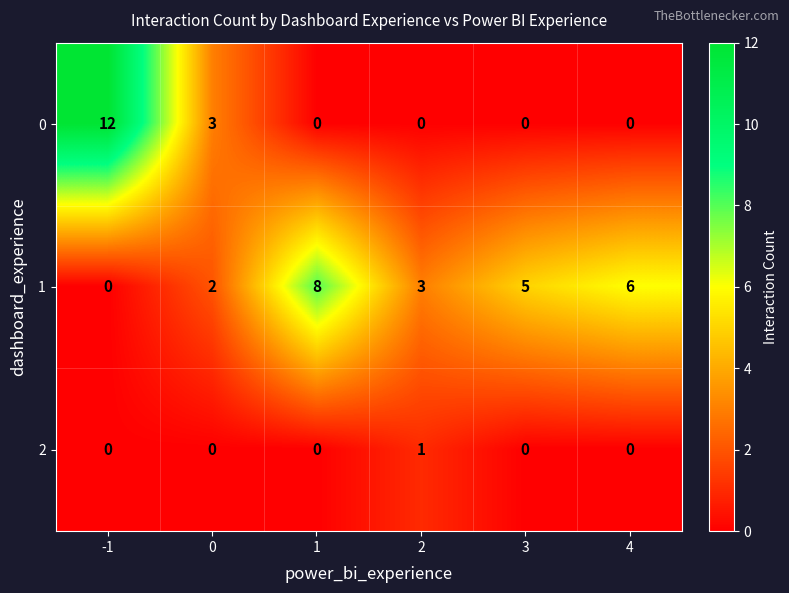

At which category is the sum across all series the highest?

-1